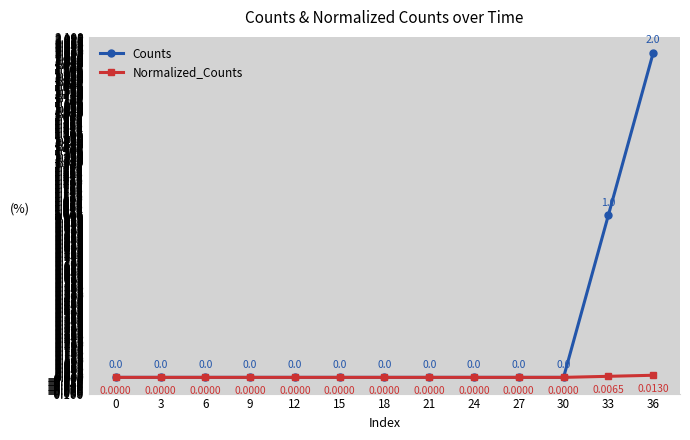

Which series has the largest range (max minus min)?

Counts